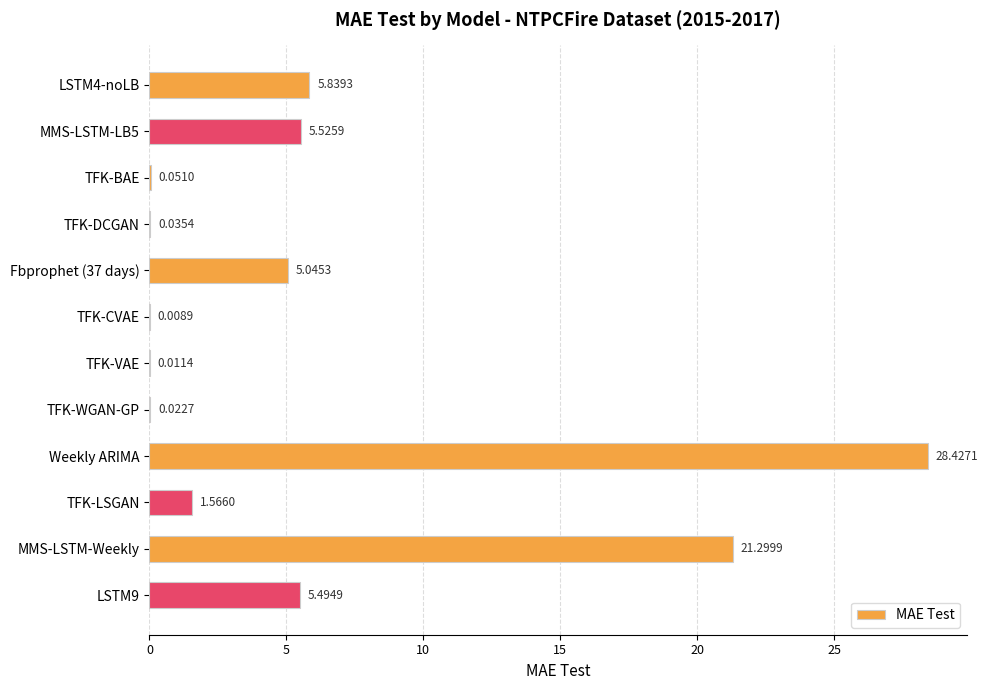

Where is the data nearest to the value 14?

MMS-LSTM-Weekly